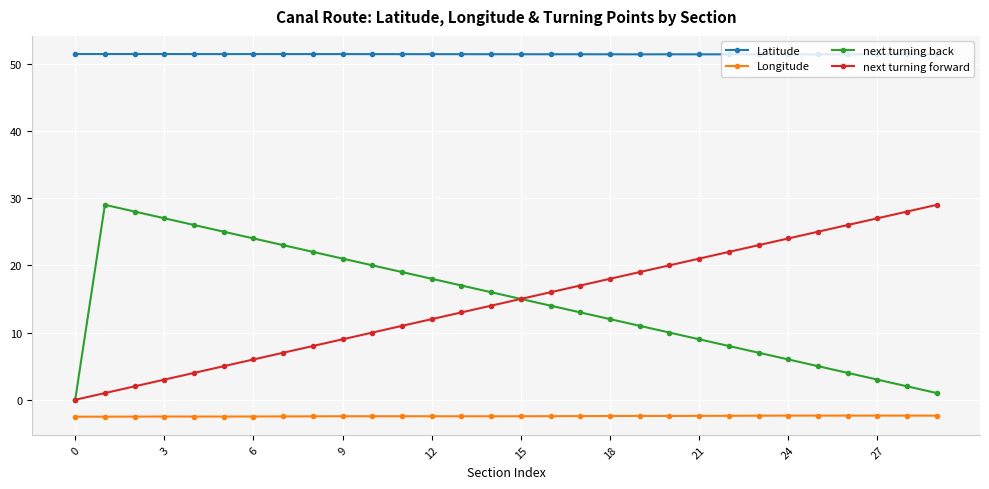

What is the difference between the maximum and minimum values in the Longitude series?

0.2